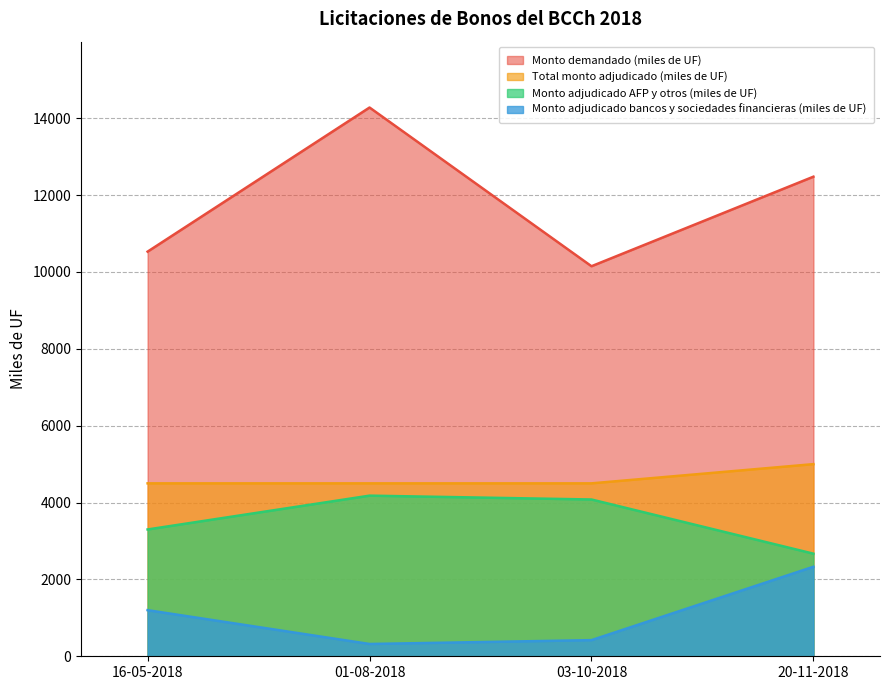

At which category is the sum across all series the highest?

01-08-2018